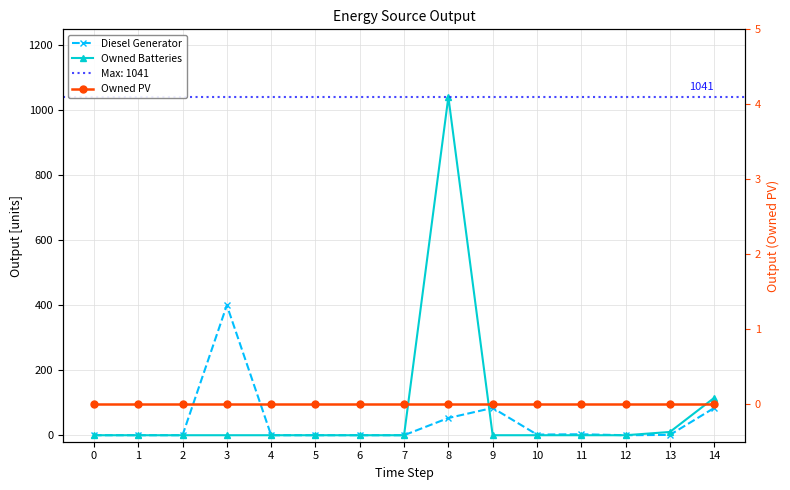

The value of Owned Batteries at 11 is 480. True or false?

False